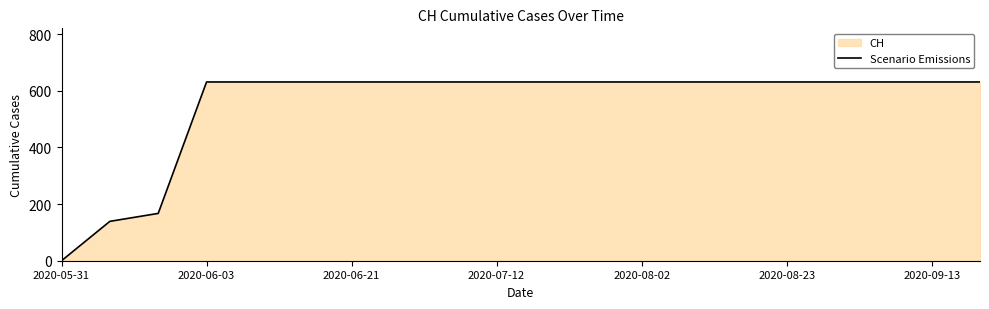

What is the maximum value shown in the chart?

631